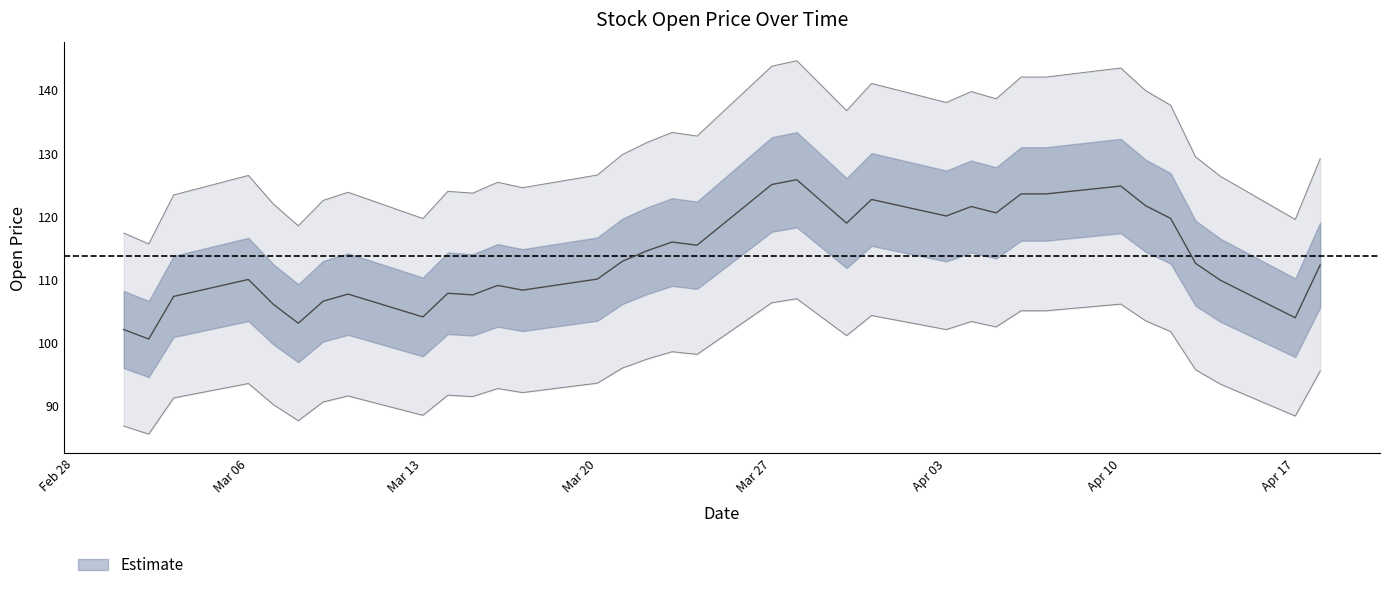

What is the difference between the second highest and second lowest values?

23.0